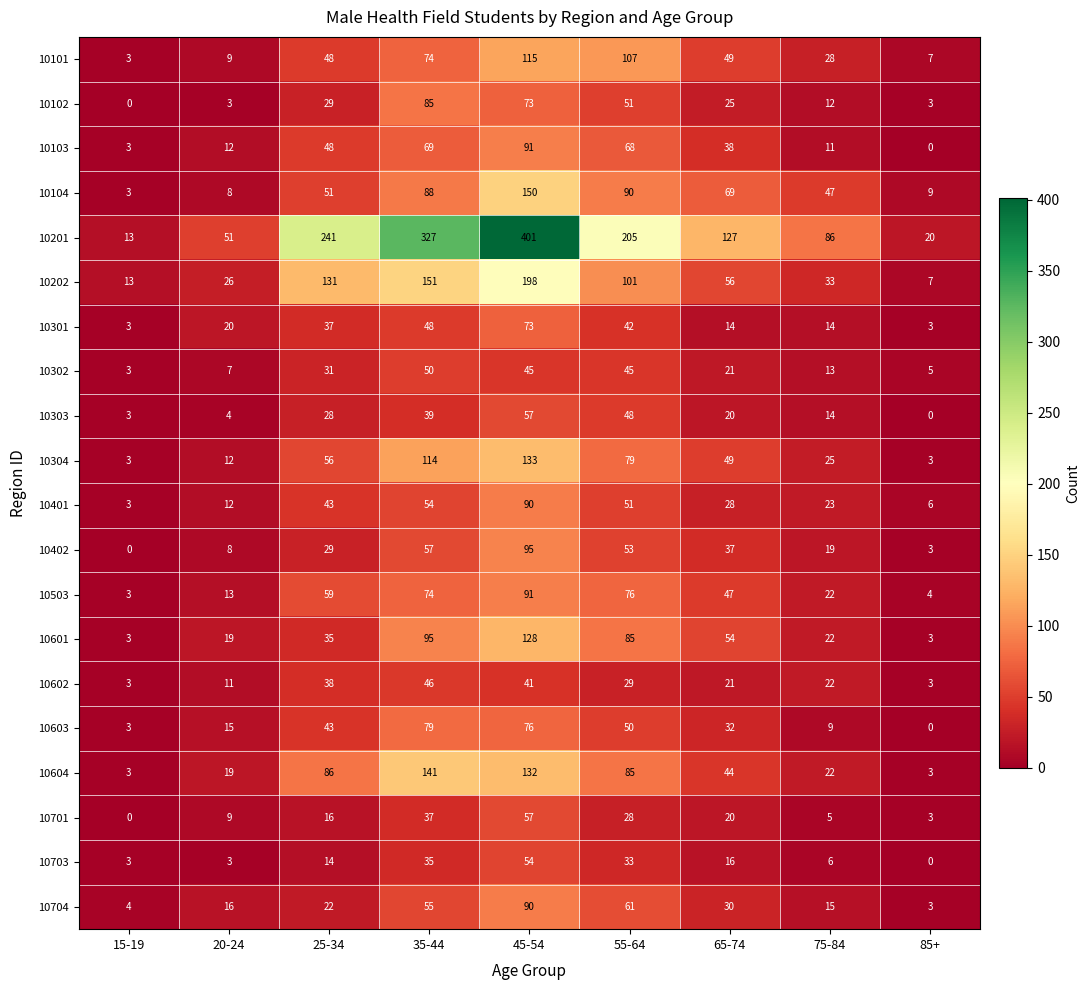

What is the total value across all series at 45-54?

2190